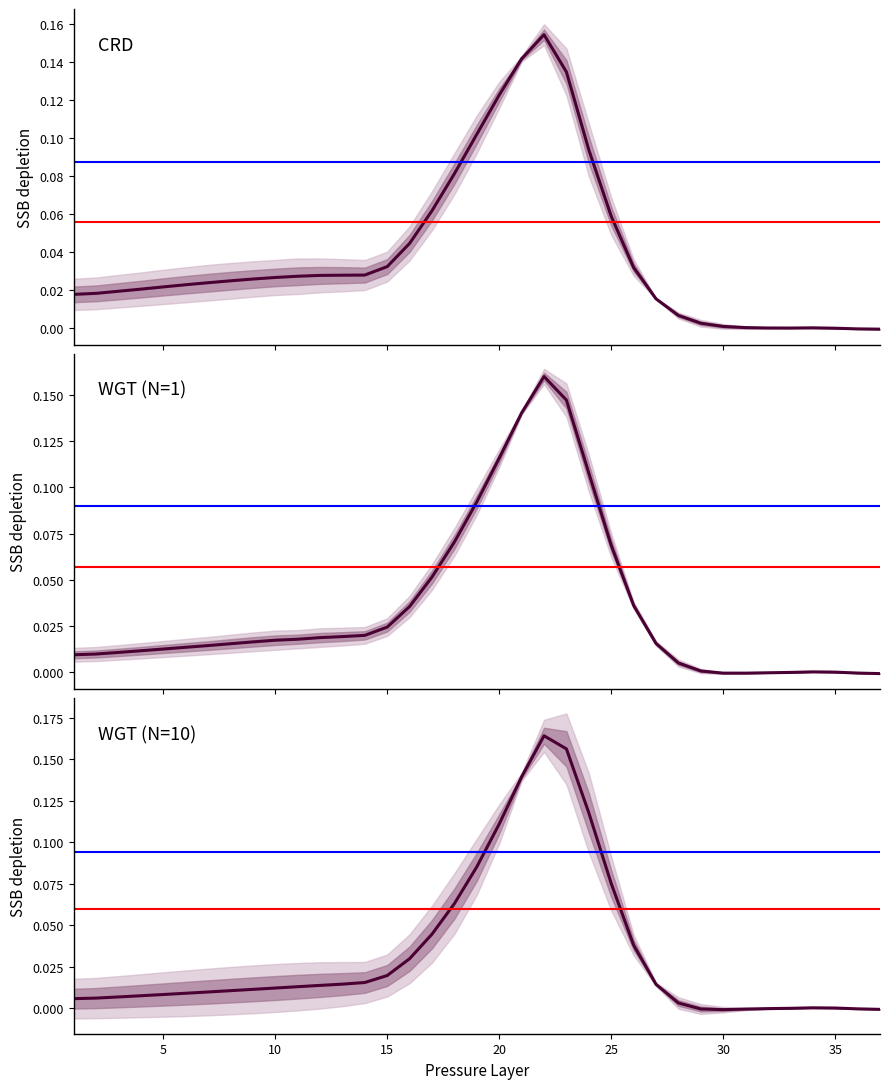

How many series are shown in this chart?

3